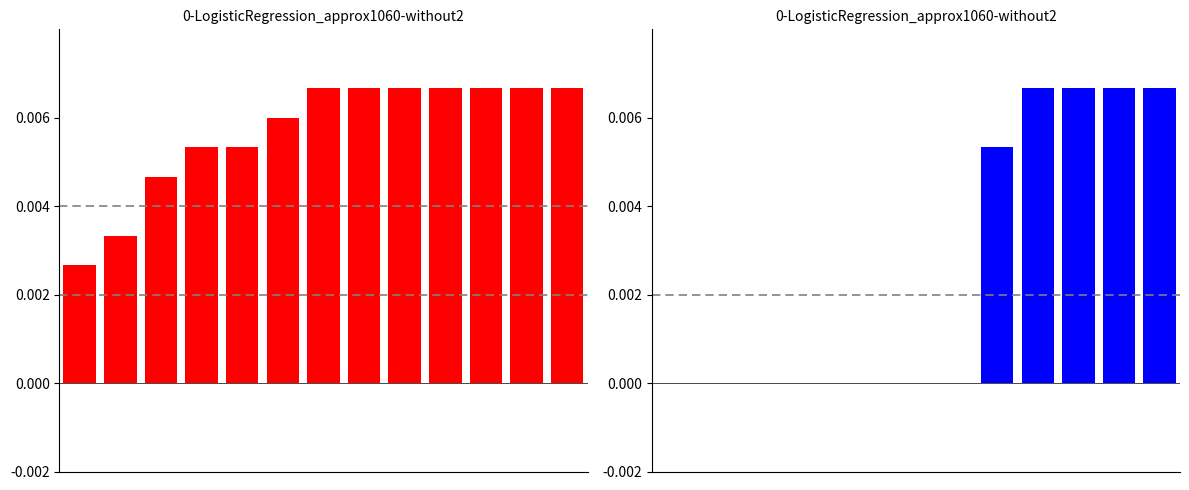

How many categories are shown in the chart?

13